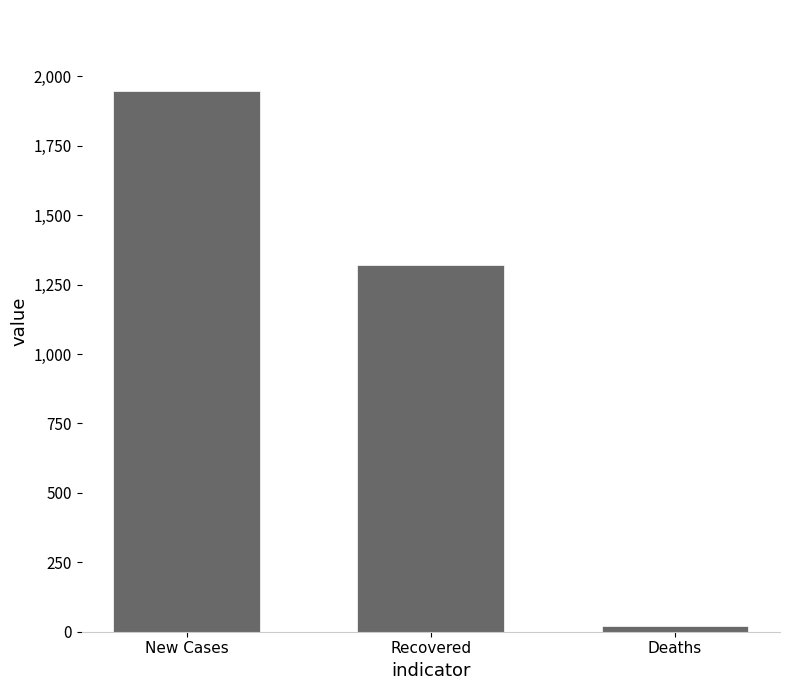

What is the maximum value shown in the chart?

1947